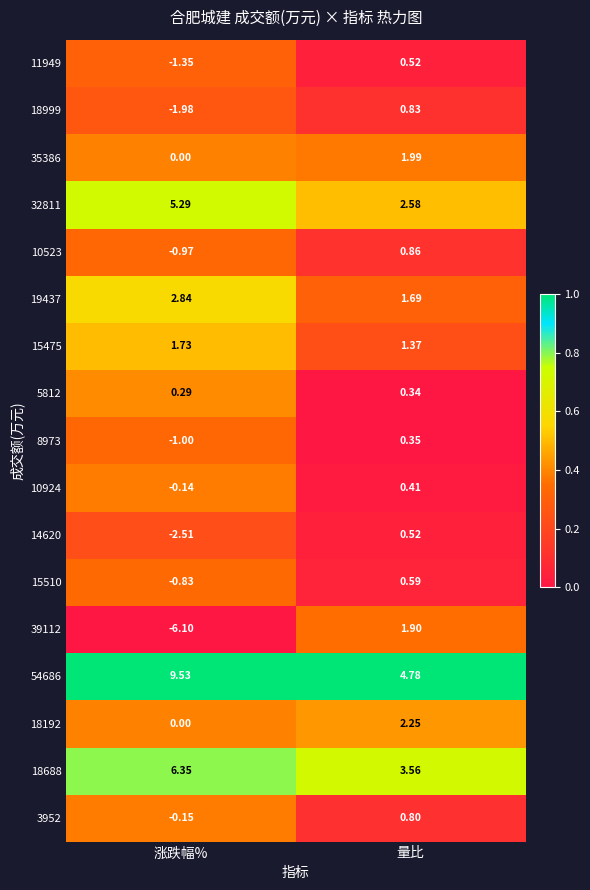

Is the value of 39112 at 量比 greater than the value of 18192 at 量比?

No